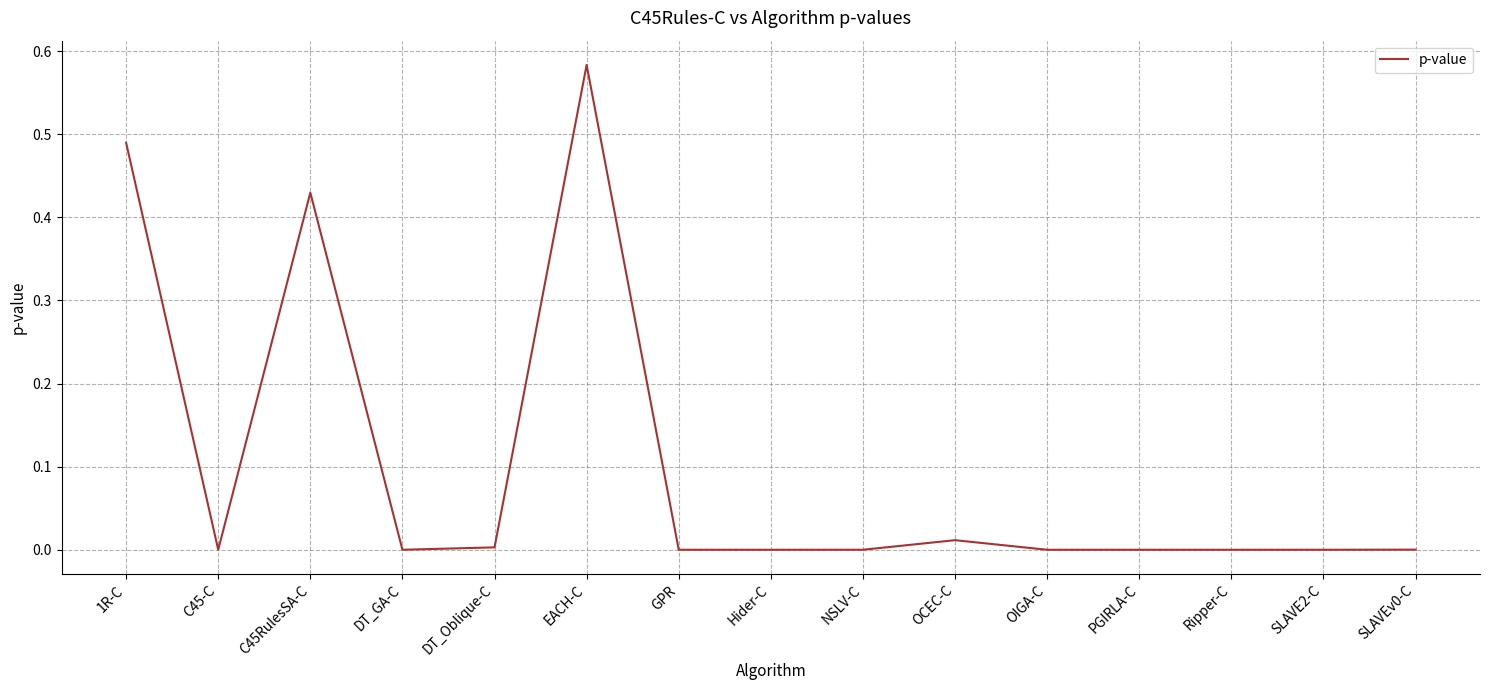

The value at DT_Oblique-C is 0.0. True or false?

True